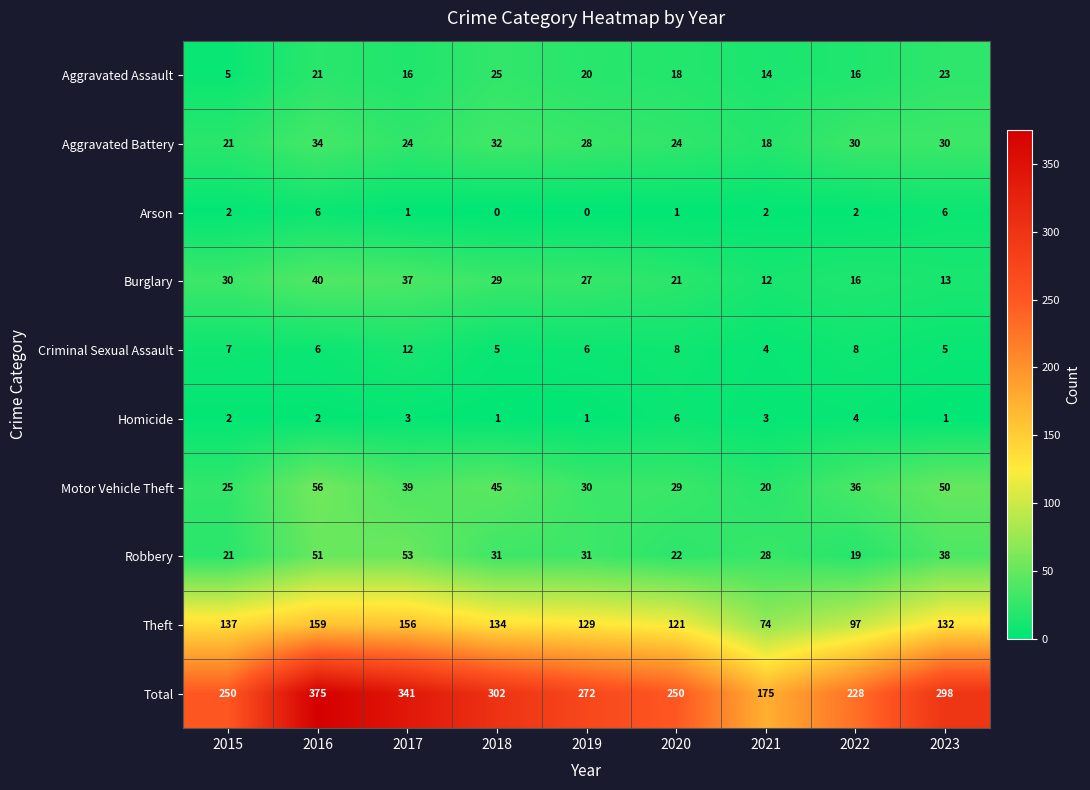

Is the value of Aggravated Battery at 2022 greater than the value of Theft at 2022?

No